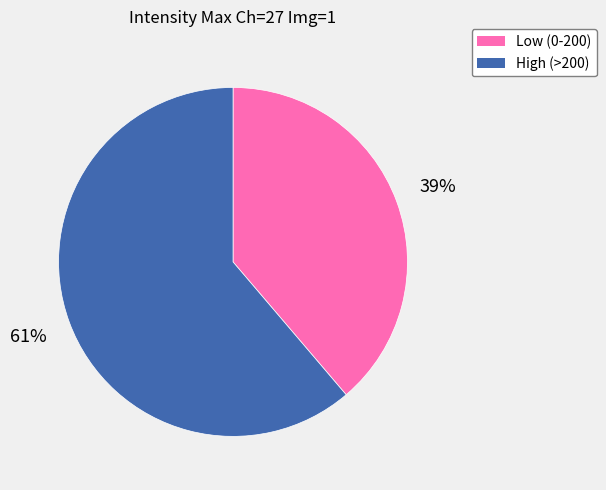

Count the number of slices in the pie.

2